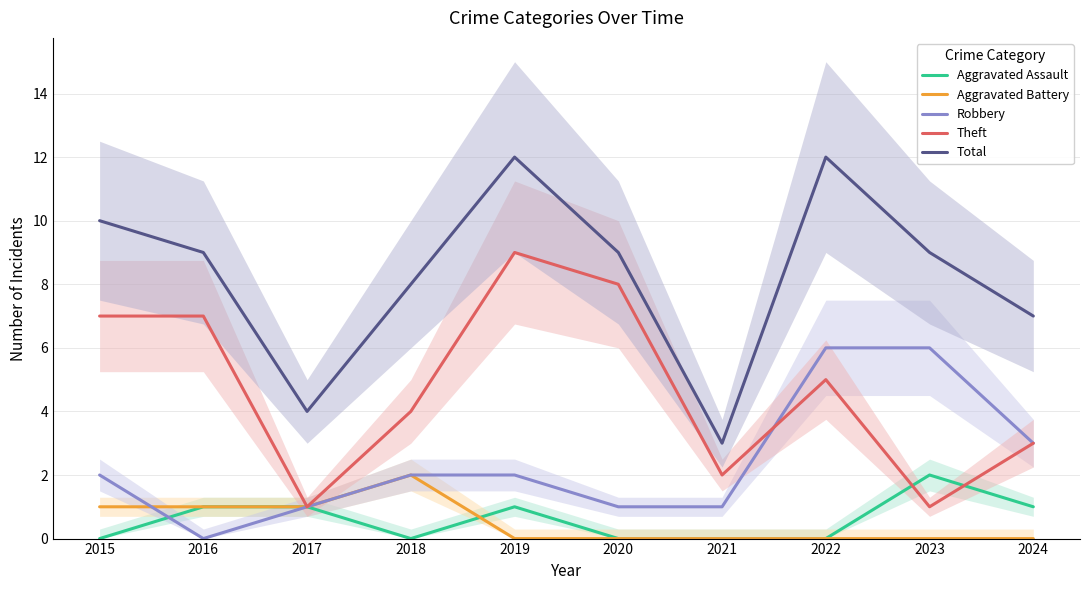

Rank the categories by Theft value from highest to lowest.

2019, 2020, 2015, 2016, 2022, 2018, 2024, 2021, 2017, 2023